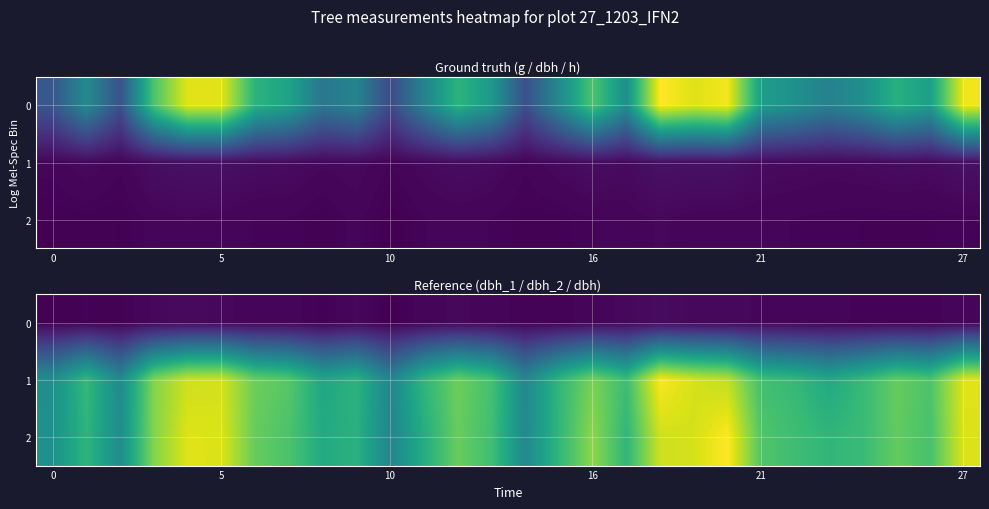

How many values in the 2 series exceed 139?

13